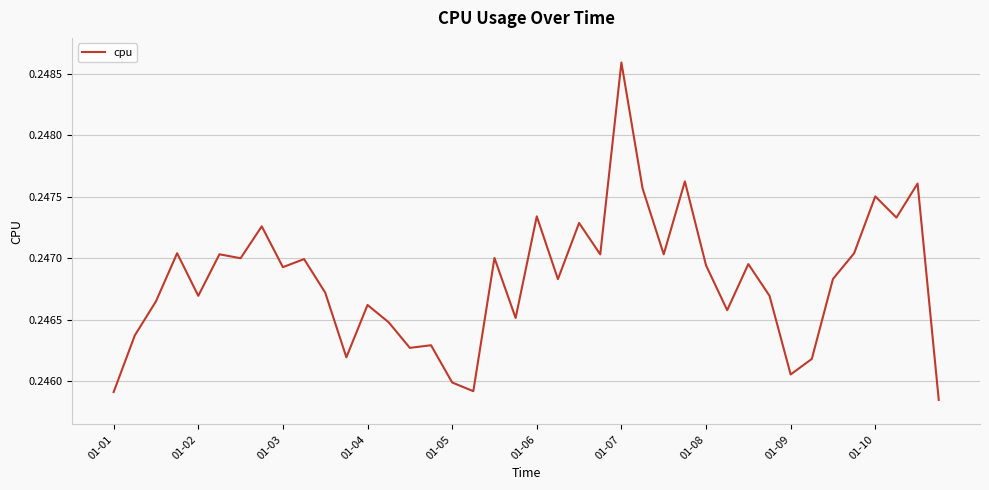

How many lines are shown in the chart?

1